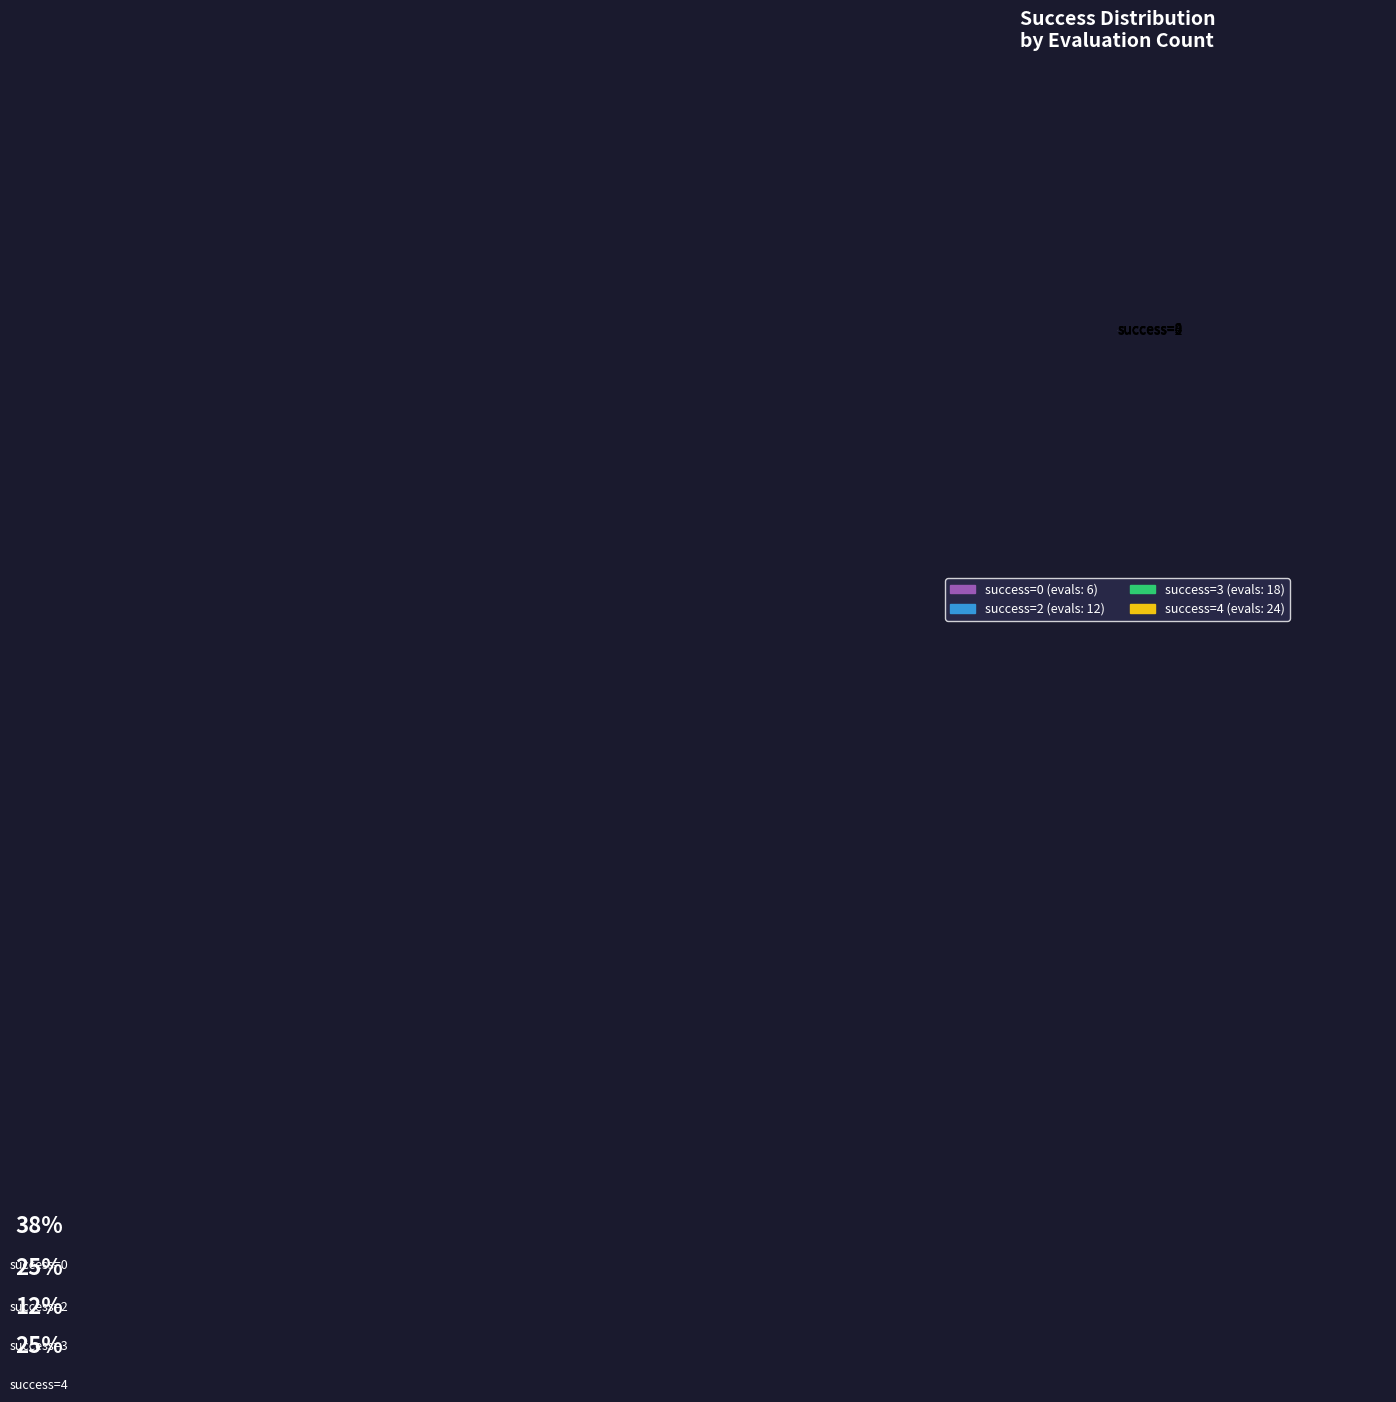

True or false: success=0 accounts for 38% of the total.

True